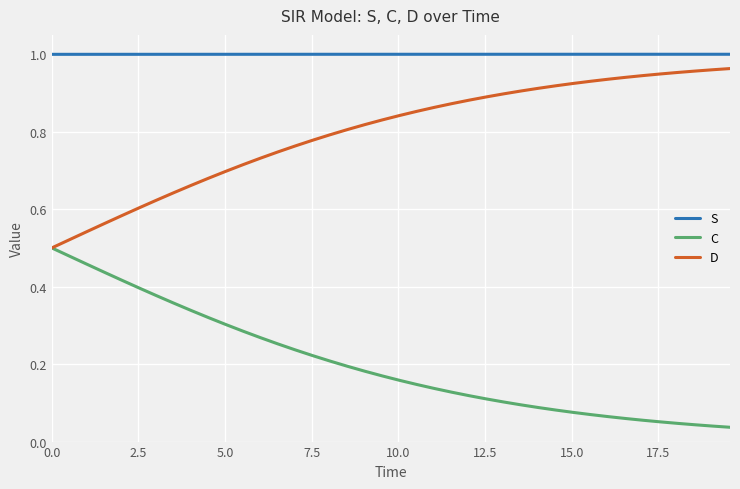

True or false: D and S cross at least once.

False